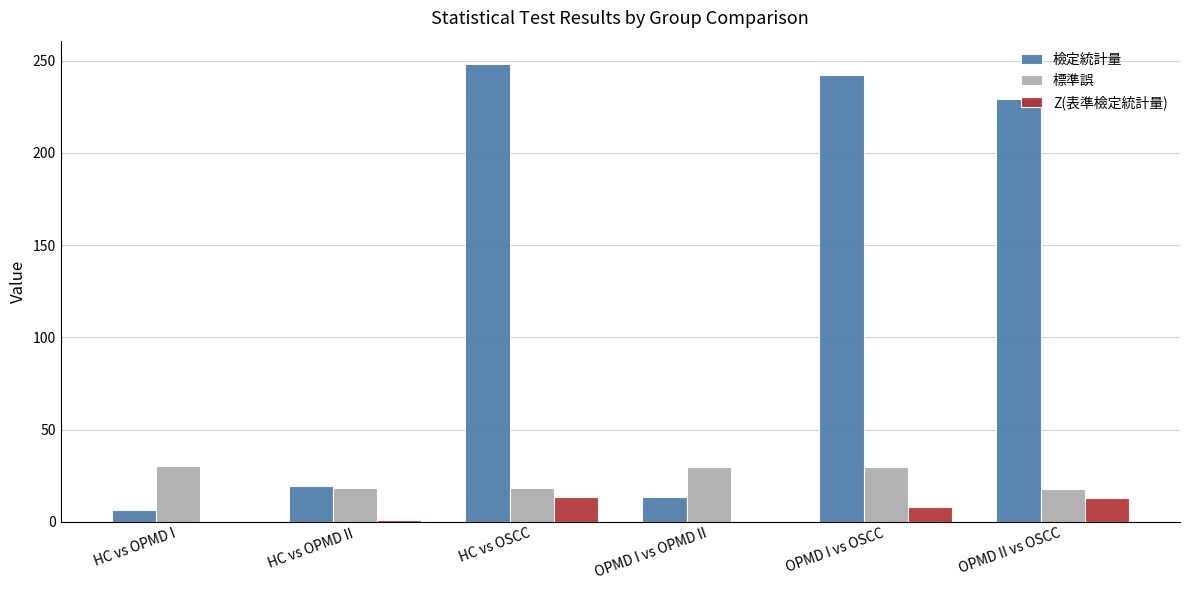

At which category does the chart reach its peak across all series?

HC vs OSCC